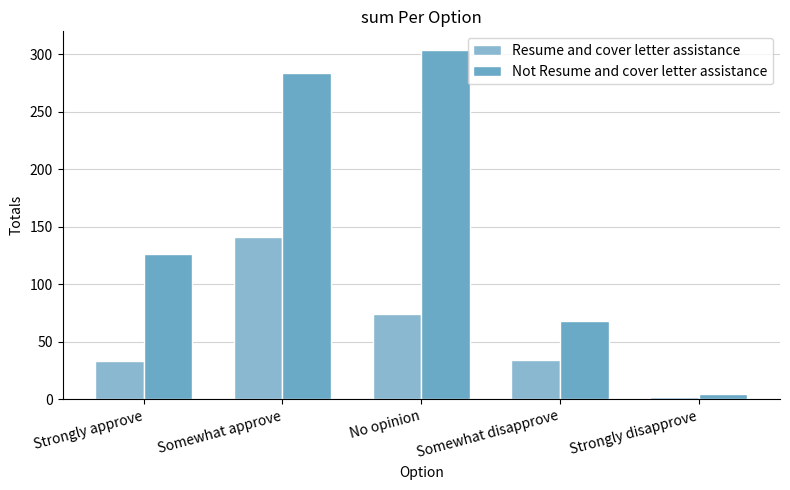

Where does the Not Resume and cover letter assistance series first go above 126?

Somewhat approve